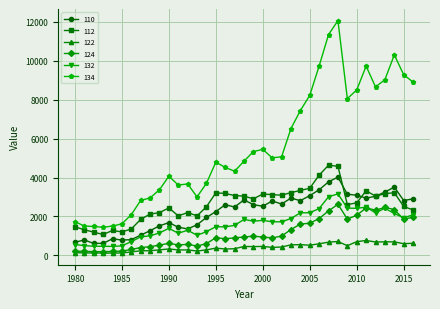

True or false: 110 and 124 intersect in this chart.

False